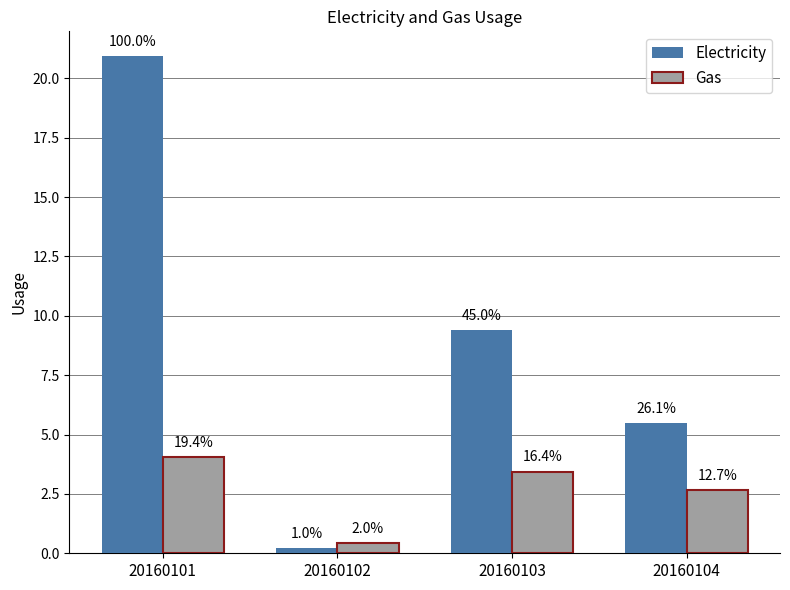

Between 20160103 and 20160104, which series saw the biggest shift?

Electricity